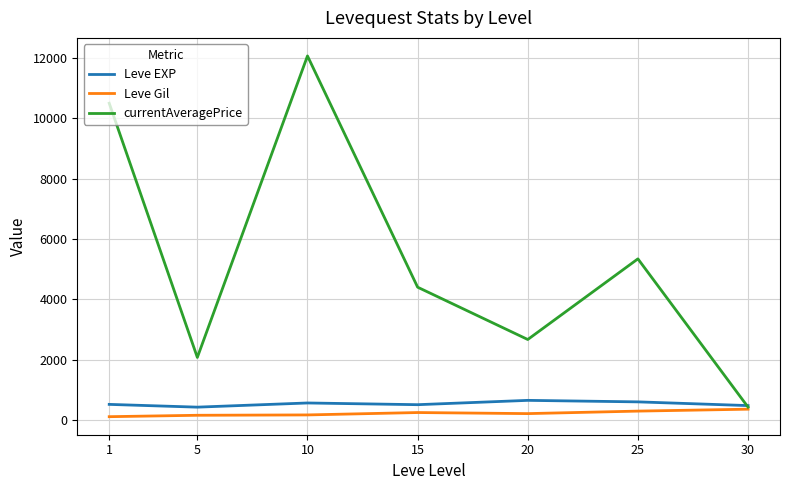

Is the value of currentAveragePrice at 10 greater than the value of Leve Gil at 5?

Yes